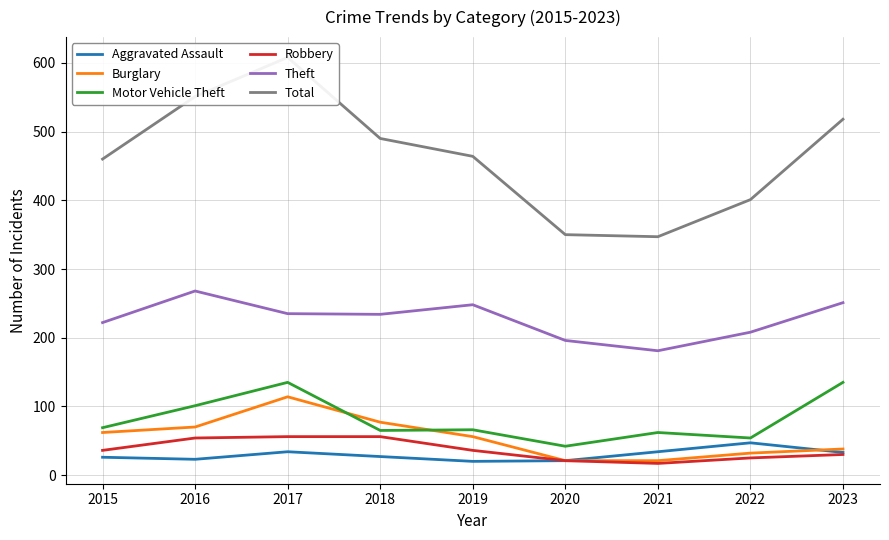

Rank the series by their maximum value, from lowest to highest.

Aggravated Assault, Robbery, Burglary, Motor Vehicle Theft, Theft, Total